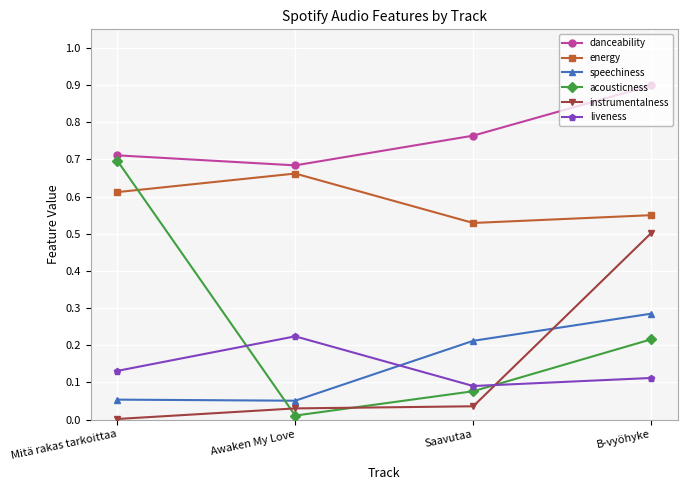

True or false: instrumentalness and acousticness intersect in this chart.

True